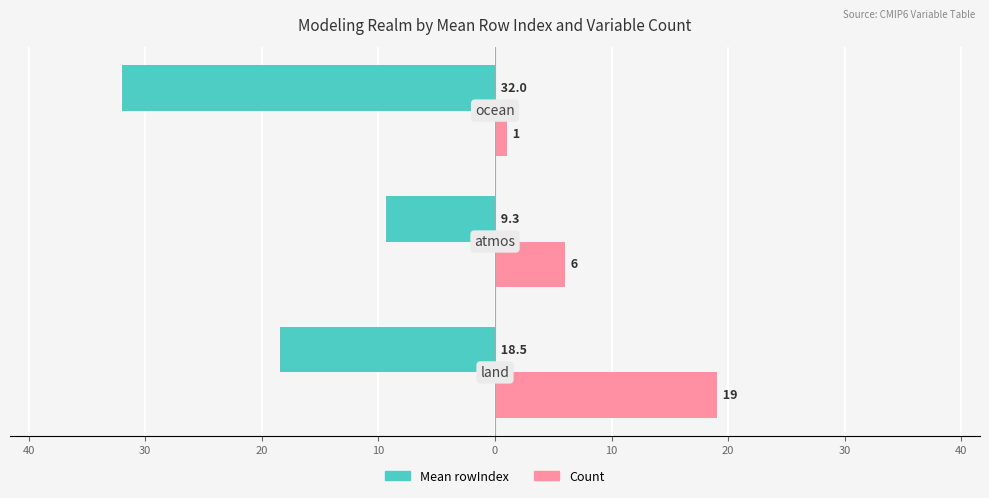

What are all the series names shown in the legend?

Mean rowIndex, Count